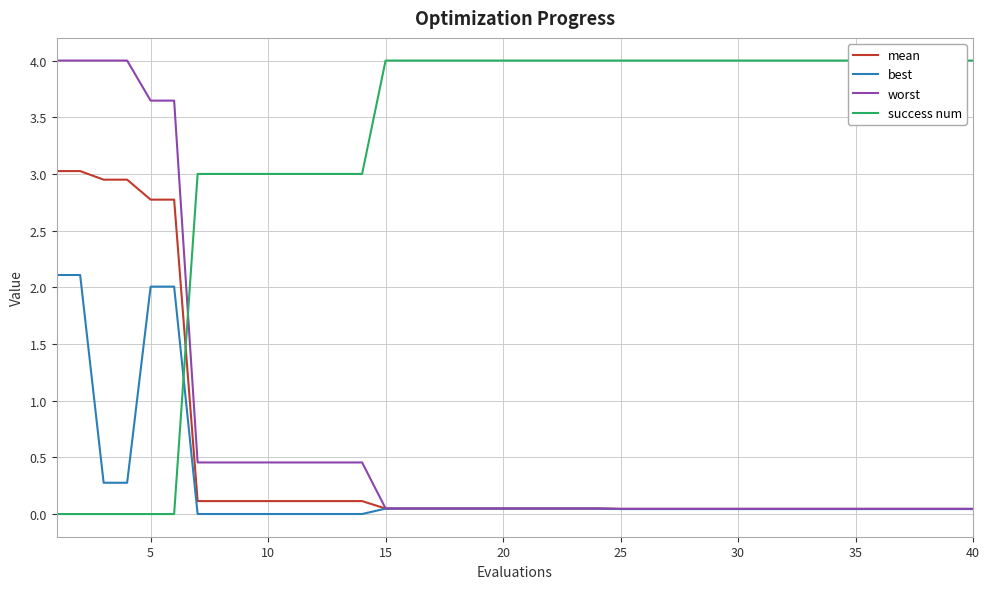

What is the maximum value for mean?

3.0